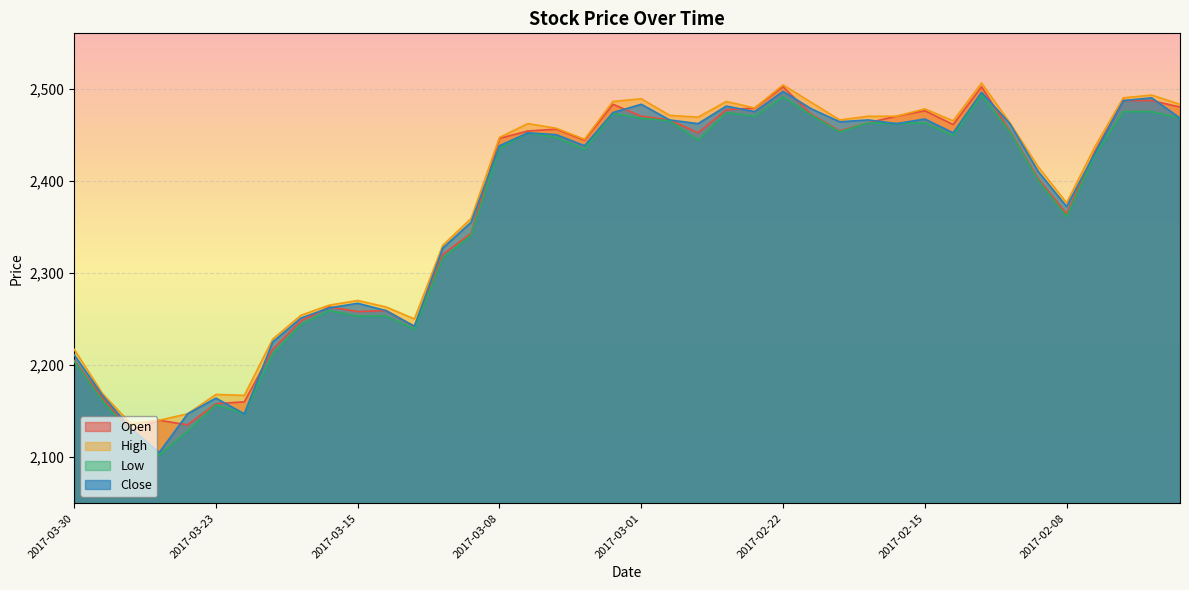

In Open, how many points are lower than both neighbors (excluding endpoints)?

9